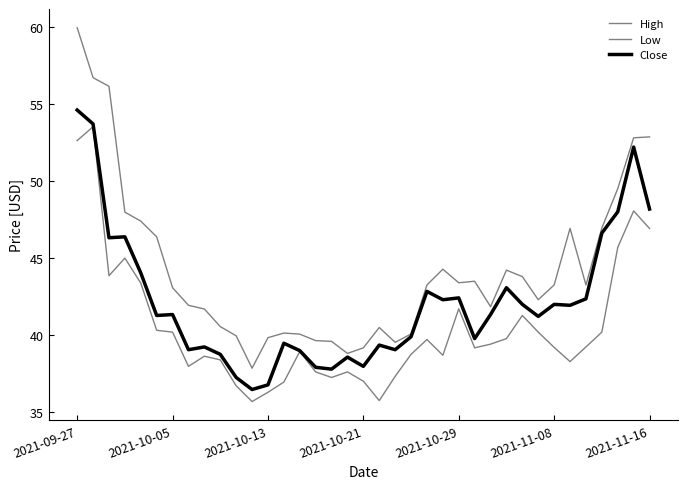

How many lines are shown in the chart?

3